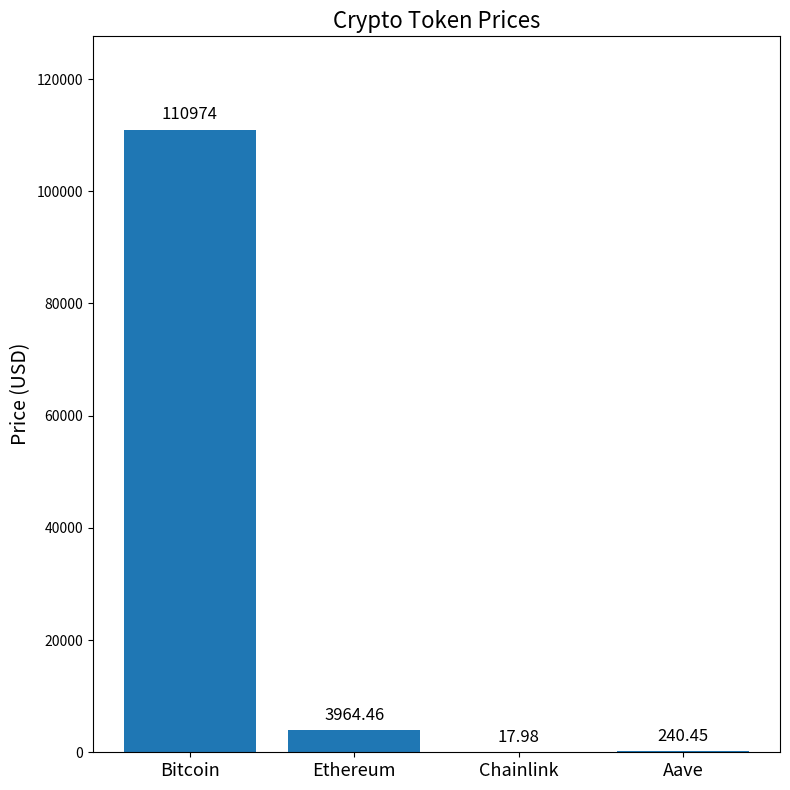

What is the sum of all values?

115196.9